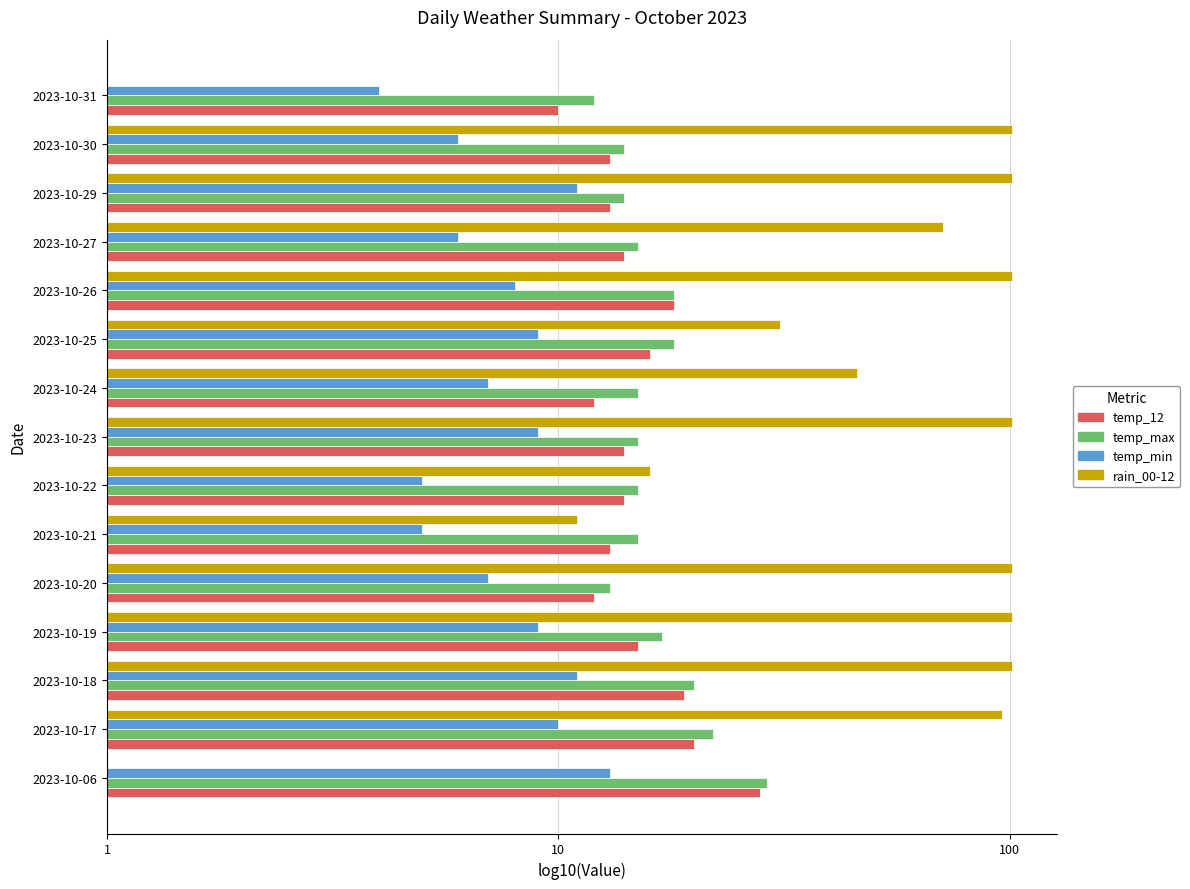

Which series has the widest spread of values?

rain_00-12